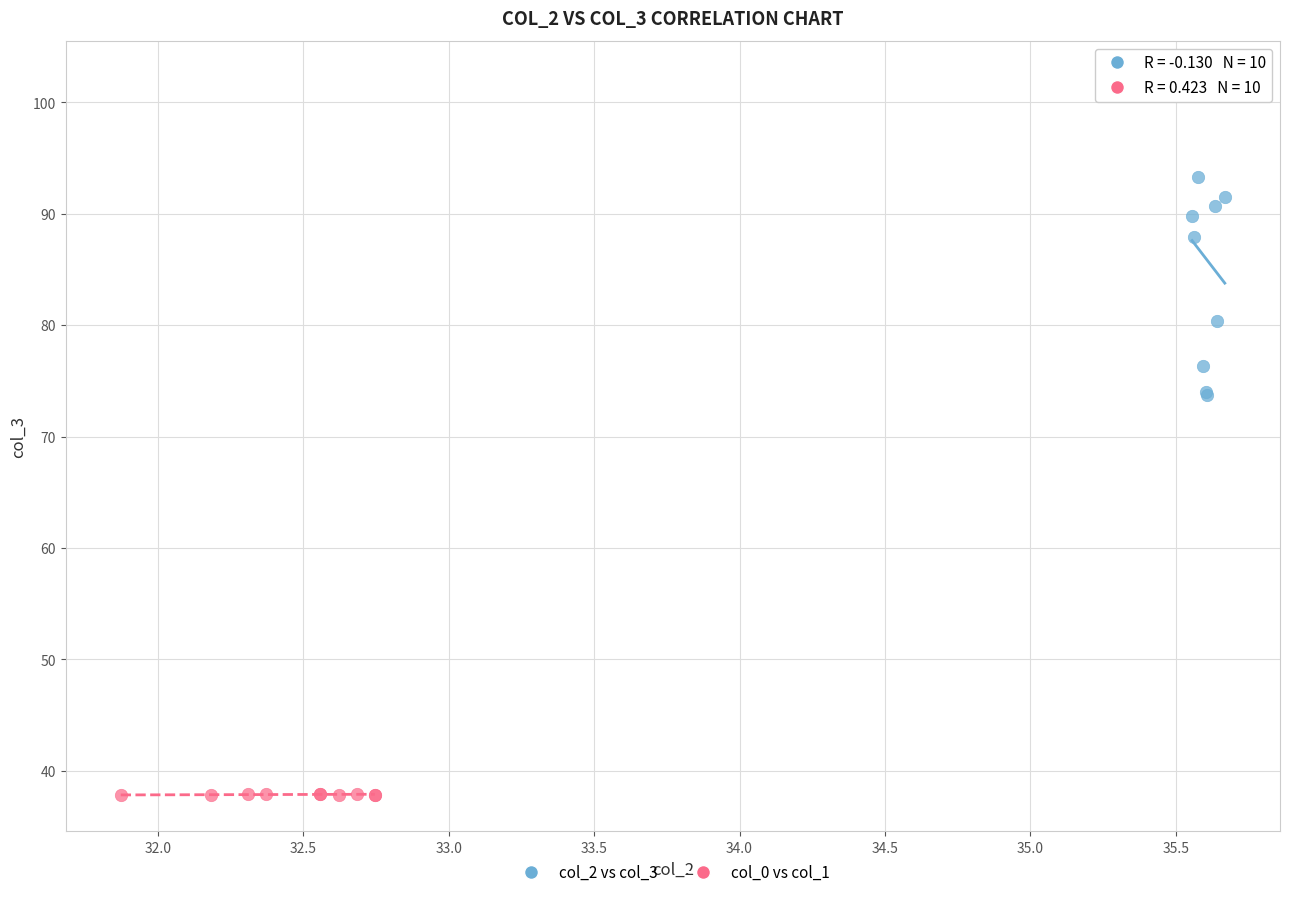

Which series reaches the minimum Y coordinate?

col_0 vs col_1